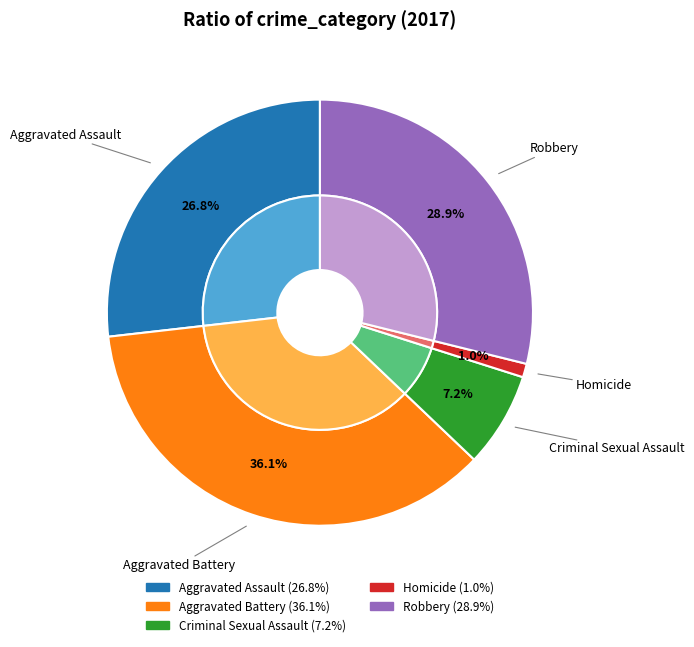

What is the ratio of the value at Criminal Sexual Assault to the value at Aggravated Battery?

0.2